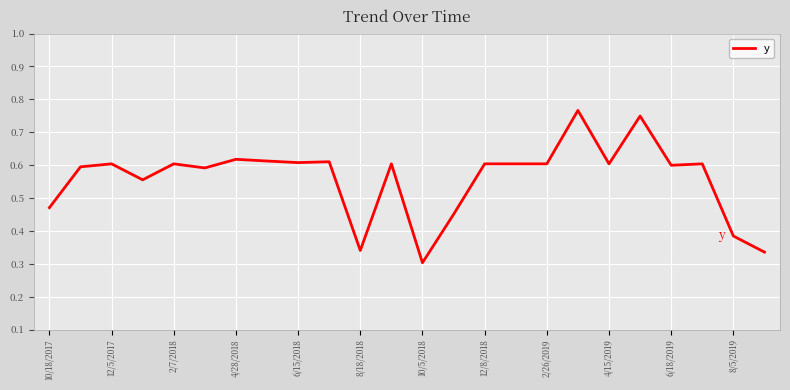

Does the chart display data point markers on the line(s)?

No